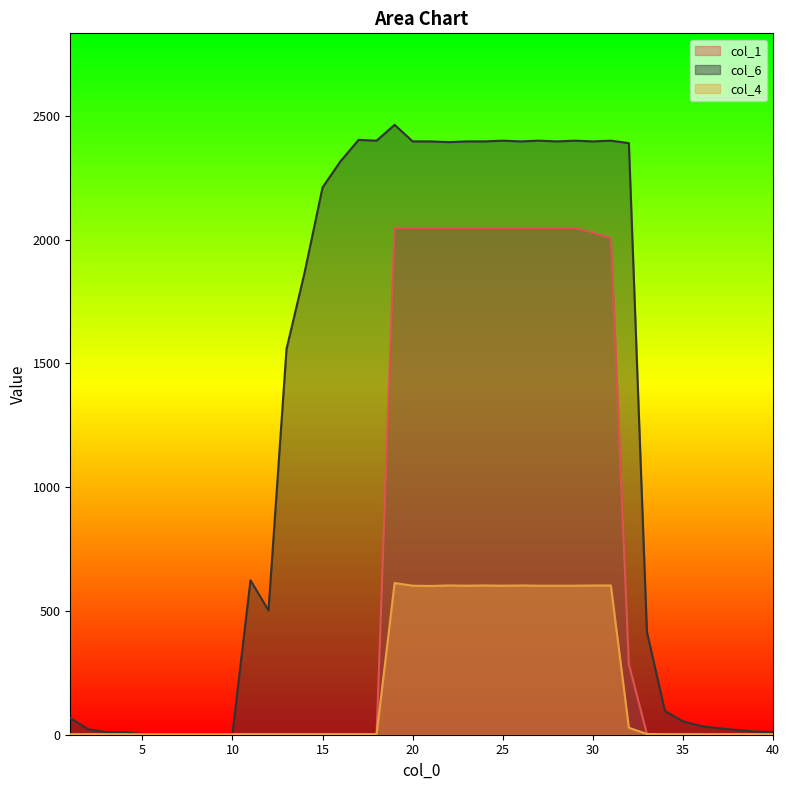

Where is the first local minimum for col_6?

12